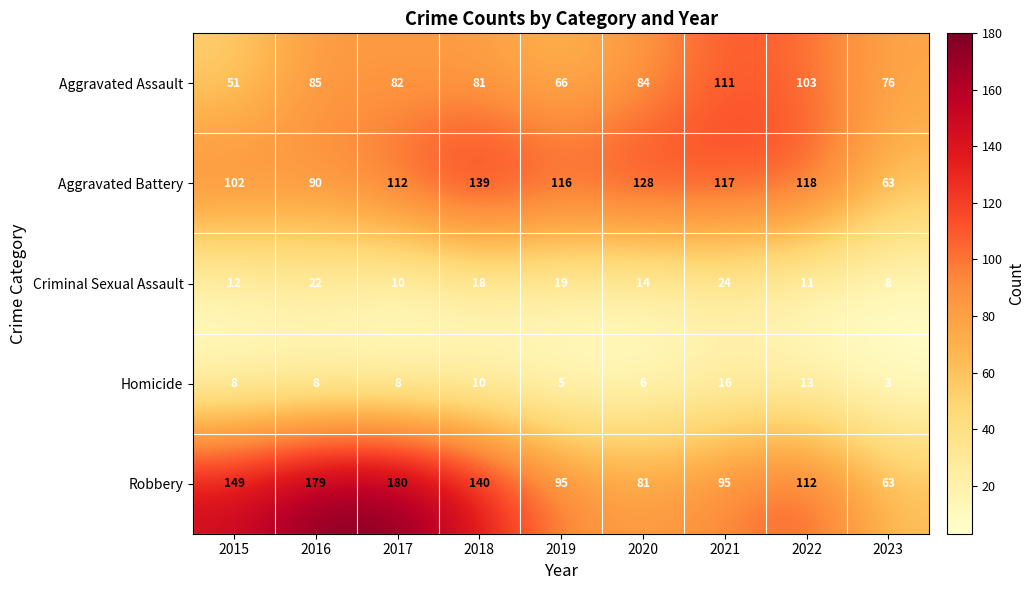

What is the average value of the Aggravated Battery series?

109